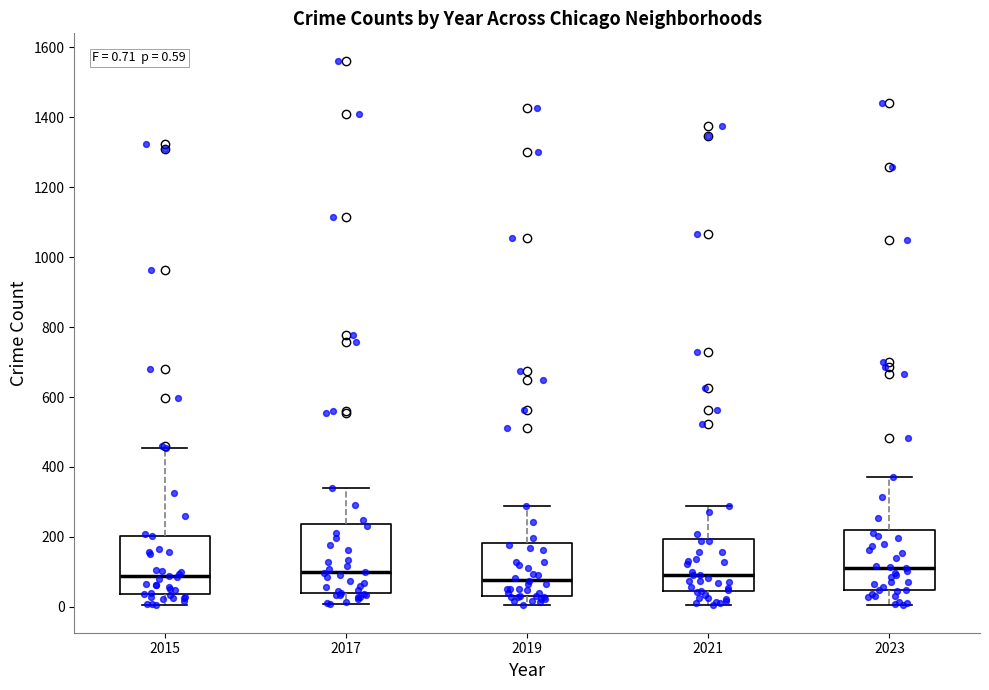

Which box is the tallest, from its lower edge to its upper edge?

2017